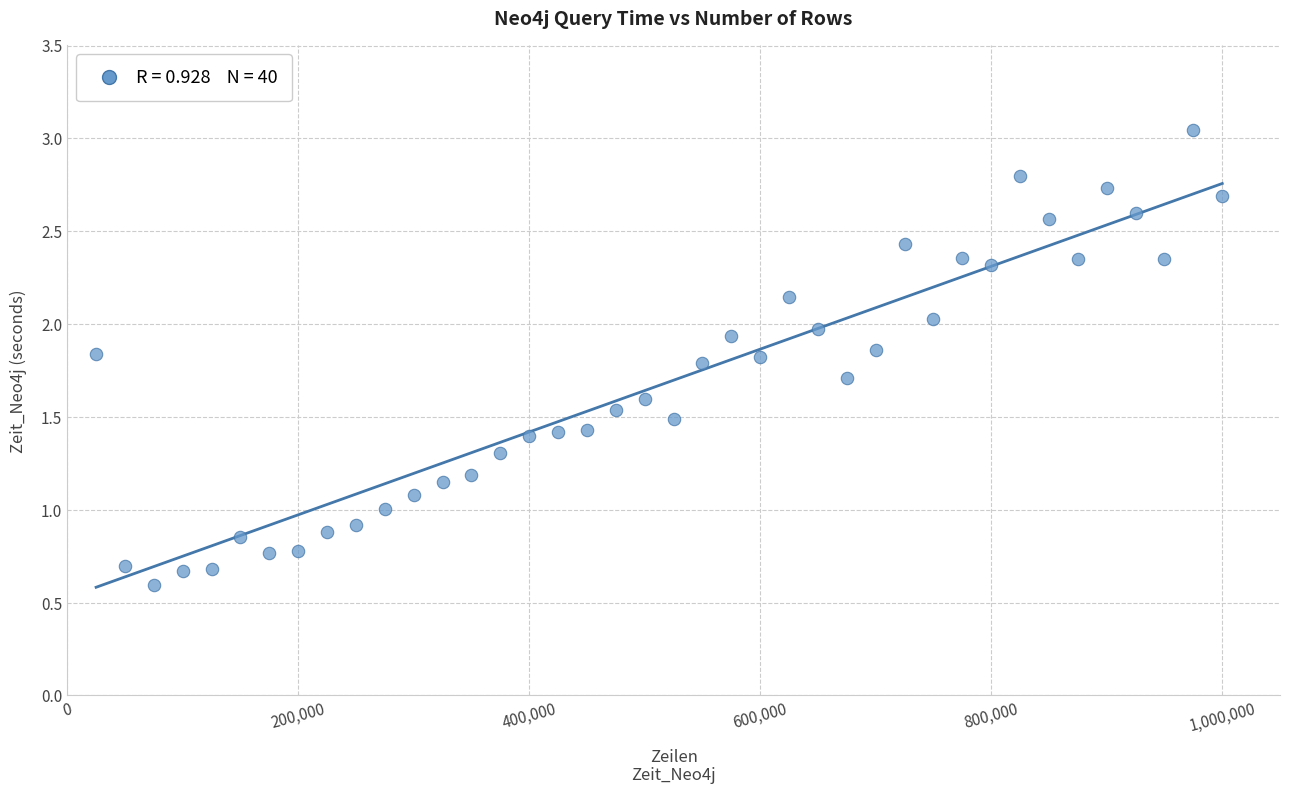

What is the range of X values (max minus min)?

975000.0